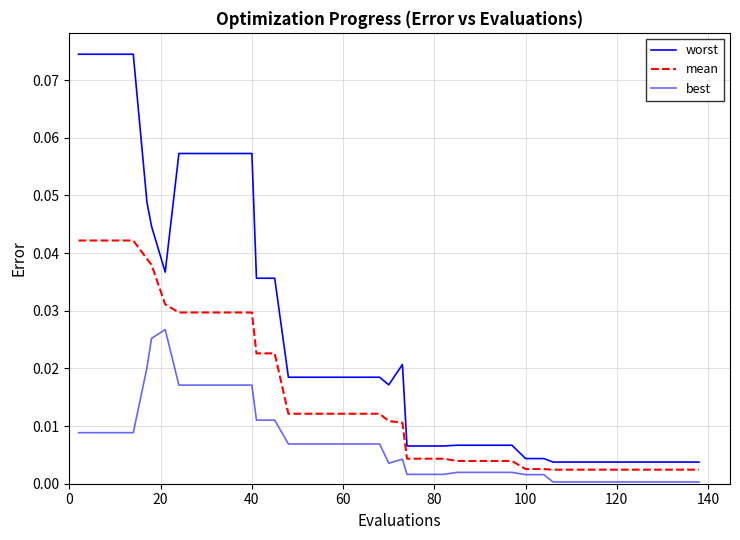

How many lines are shown in the chart?

3